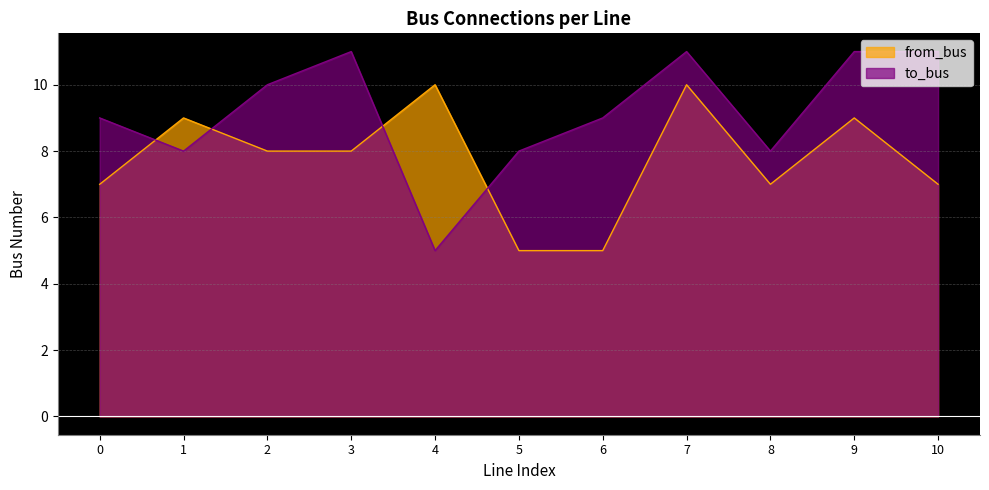

After their last crossing, which series has the higher values: to_bus or from_bus?

to_bus